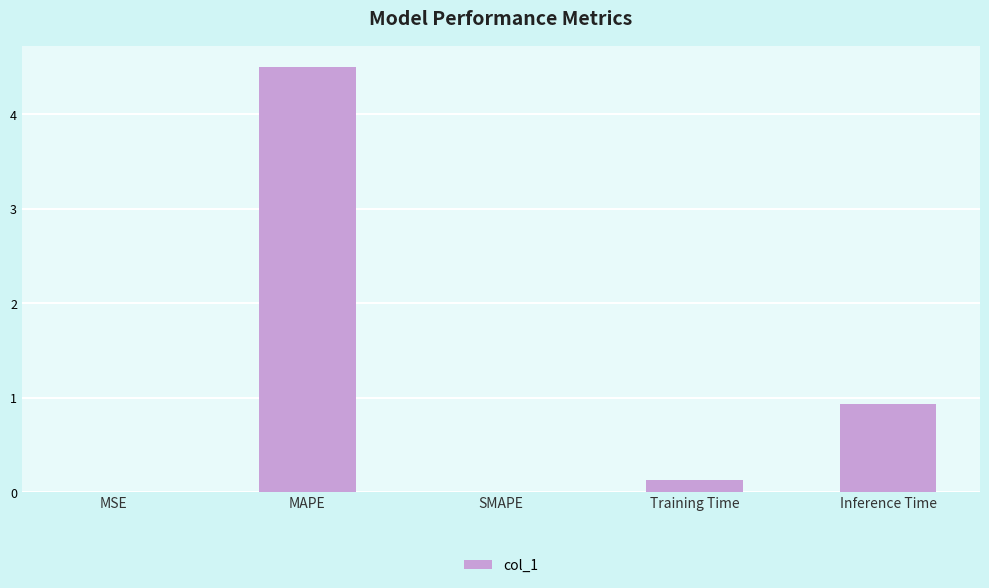

What is the approximate value at MAPE?

4.5